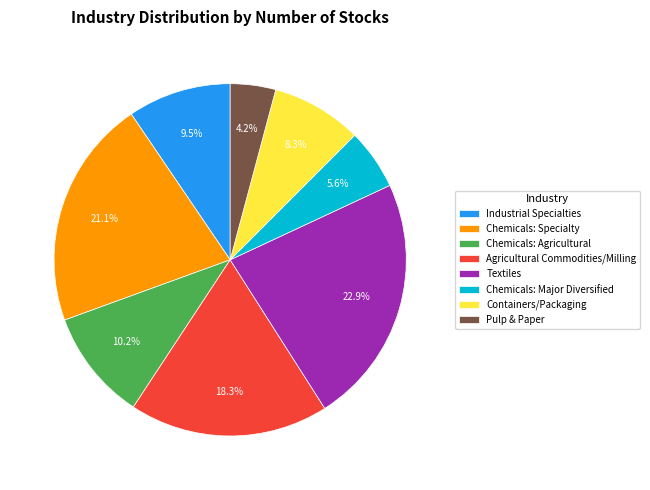

Combined, do Industrial Specialties and Pulp & Paper account for over 50%?

No